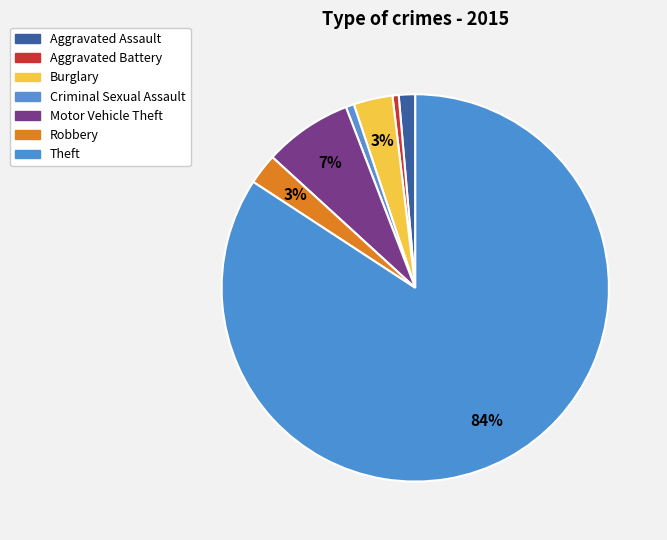

The Theft slice represents 70% of the pie. True or false?

False